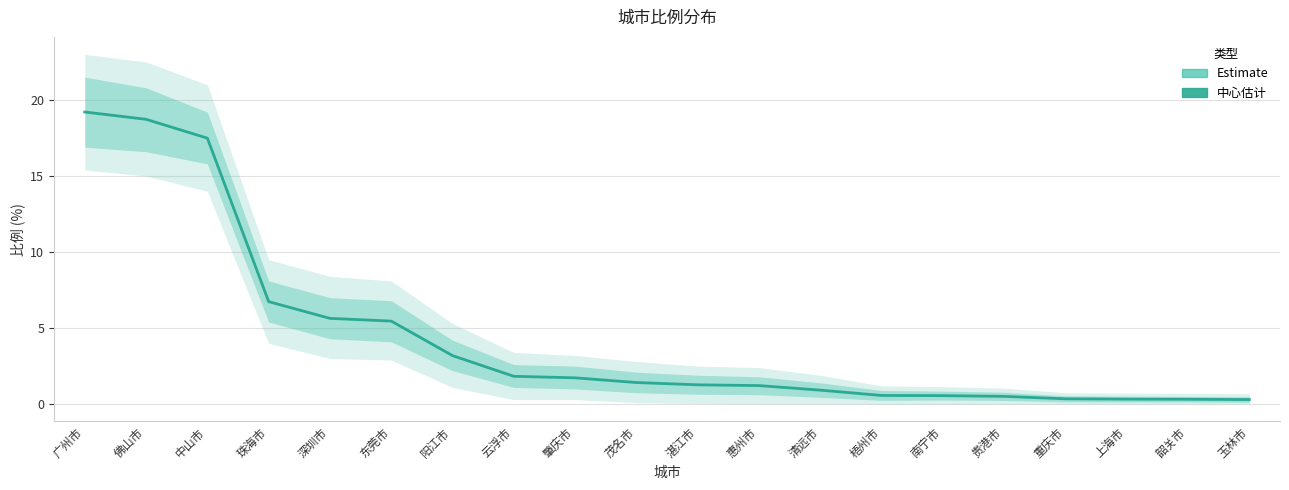

List the labels in order of value, largest first.

广州市, 佛山市, 中山市, 珠海市, 深圳市, 东莞市, 阳江市, 云浮市, 肇庆市, 茂名市, 湛江市, 惠州市, 清远市, 梧州市, 南宁市, 贵港市, 重庆市, 上海市, 韶关市, 玉林市